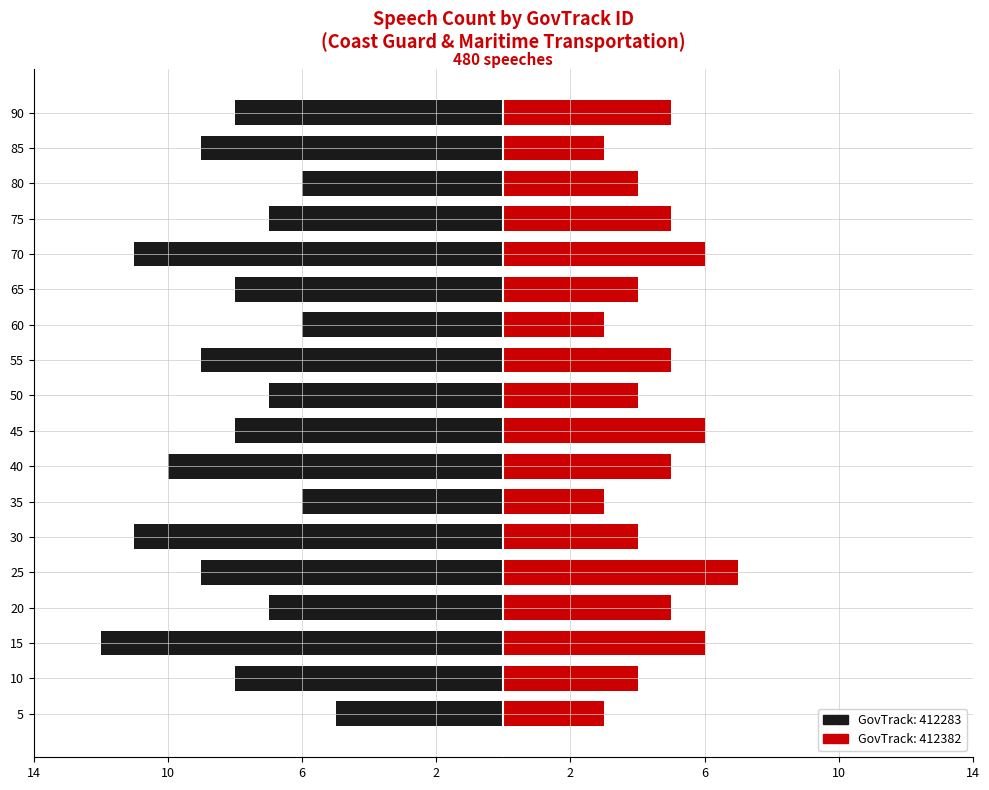

What is the lowest value of the 412382 series?

3